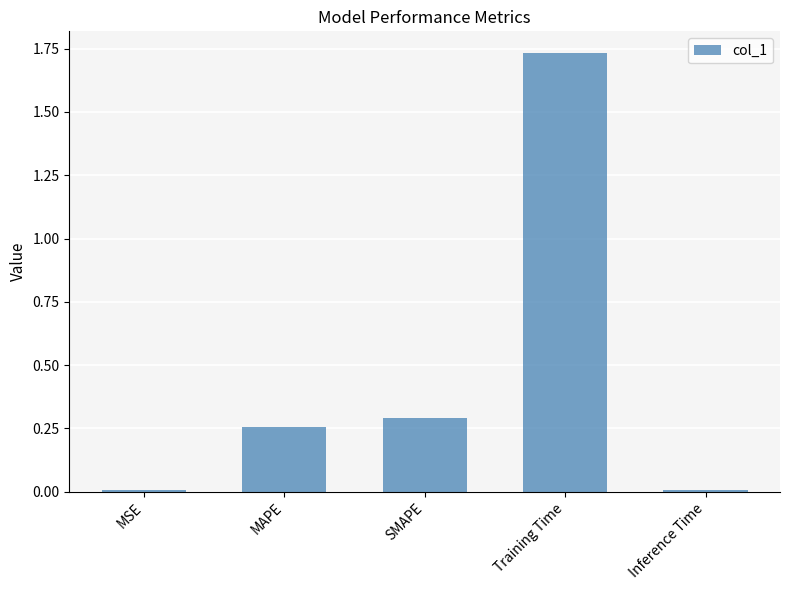

Which category has the highest value across all series?

Training Time